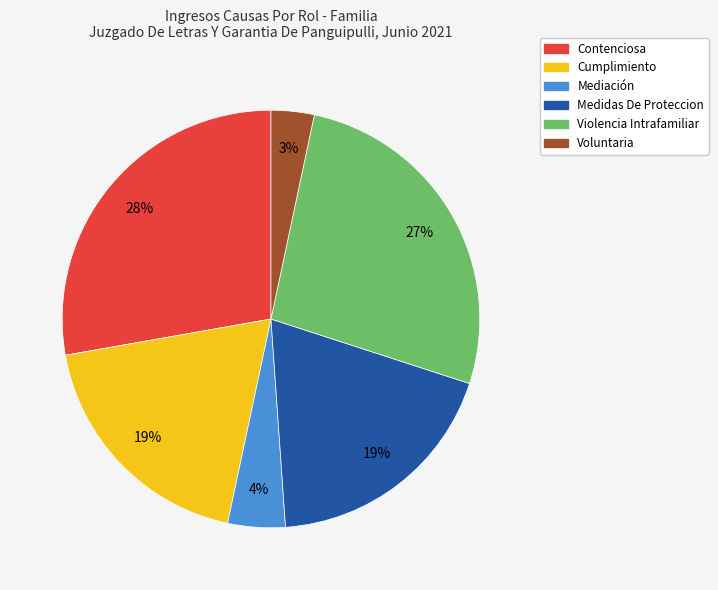

Does any single category account for the majority?

No